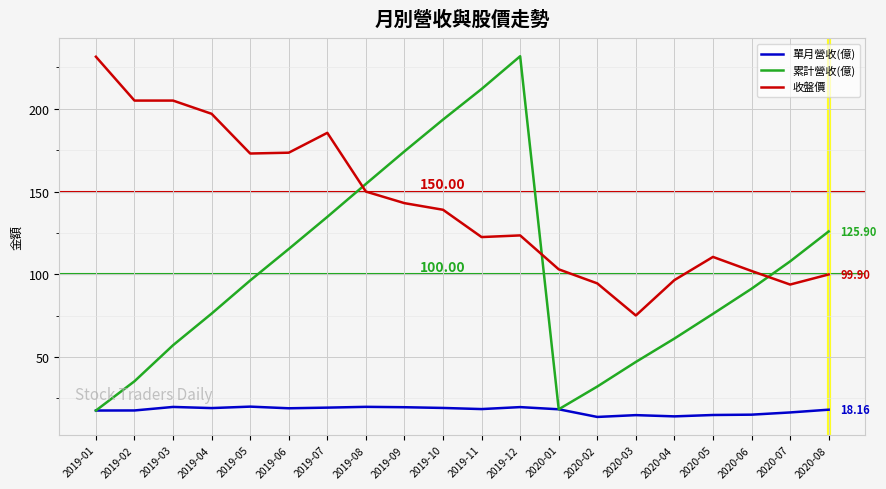

How many values in the 累計營收(億) series are below 96?

10